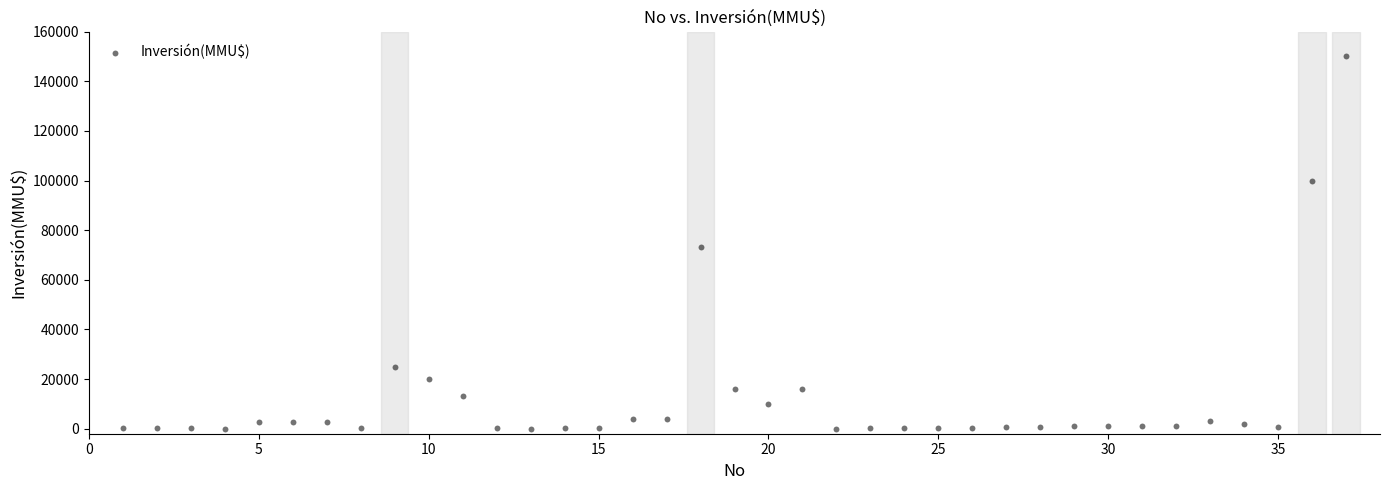

What Y value in the scatter plot is closest to 75000?

73200